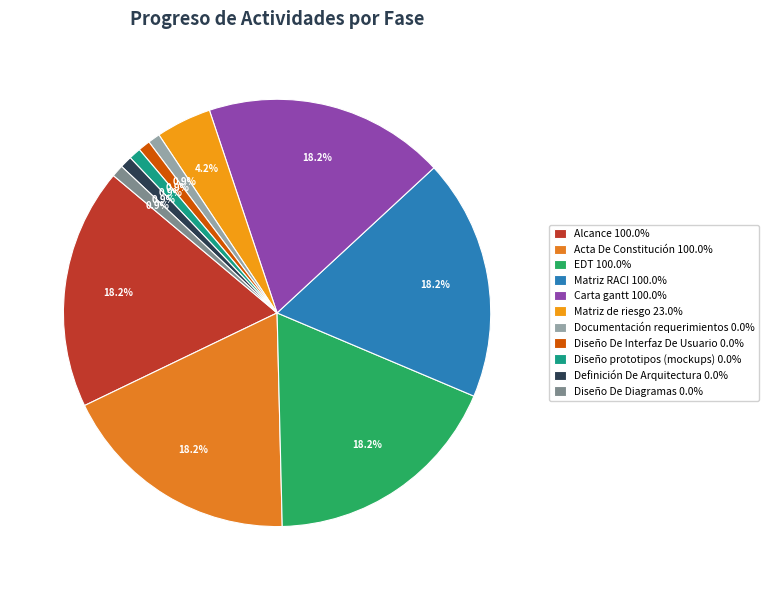

What portion of the pie excludes Diseño De Interfaz De Usuario?

99.1%